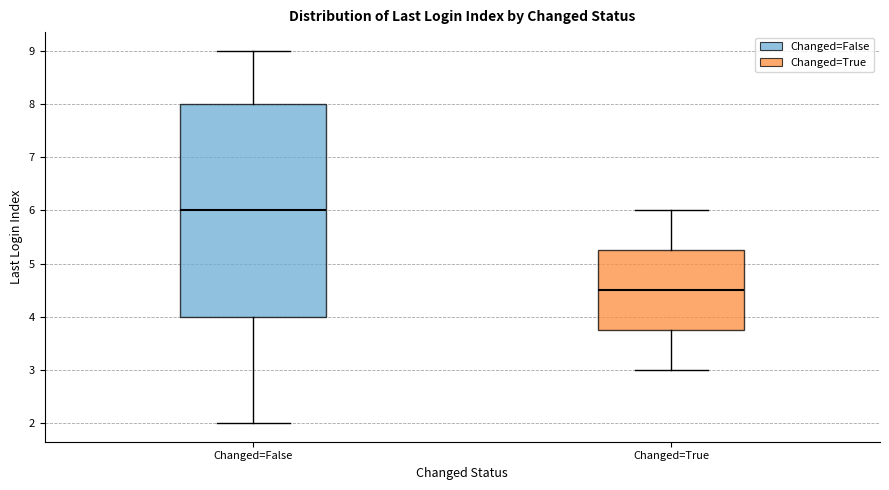

Reading left to right, transcribe this box plot: for each box, give where its median line is, the range the box spans, and where its two whiskers end, as read against the y-axis. The values are not printed on the chart, so give them approximately, as read against the axis.

Changed=False: median 6.0, box 4.0 to 8.0, whiskers 2.0 to 9.0
Changed=True: median 4.5, box 3.8 to 5.3, whiskers 3.0 to 6.0